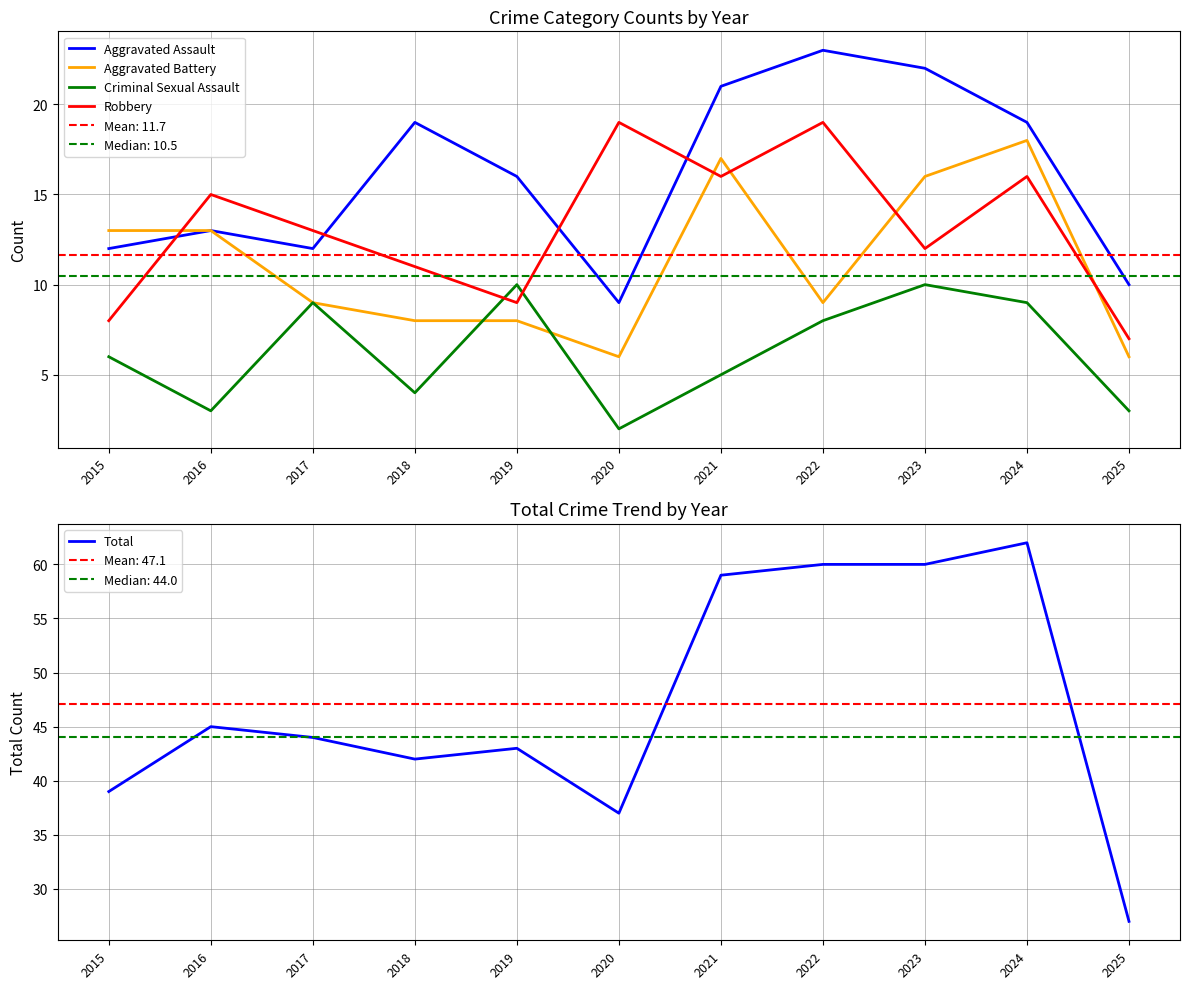

At how many categories does at least one series exceed 26?

11